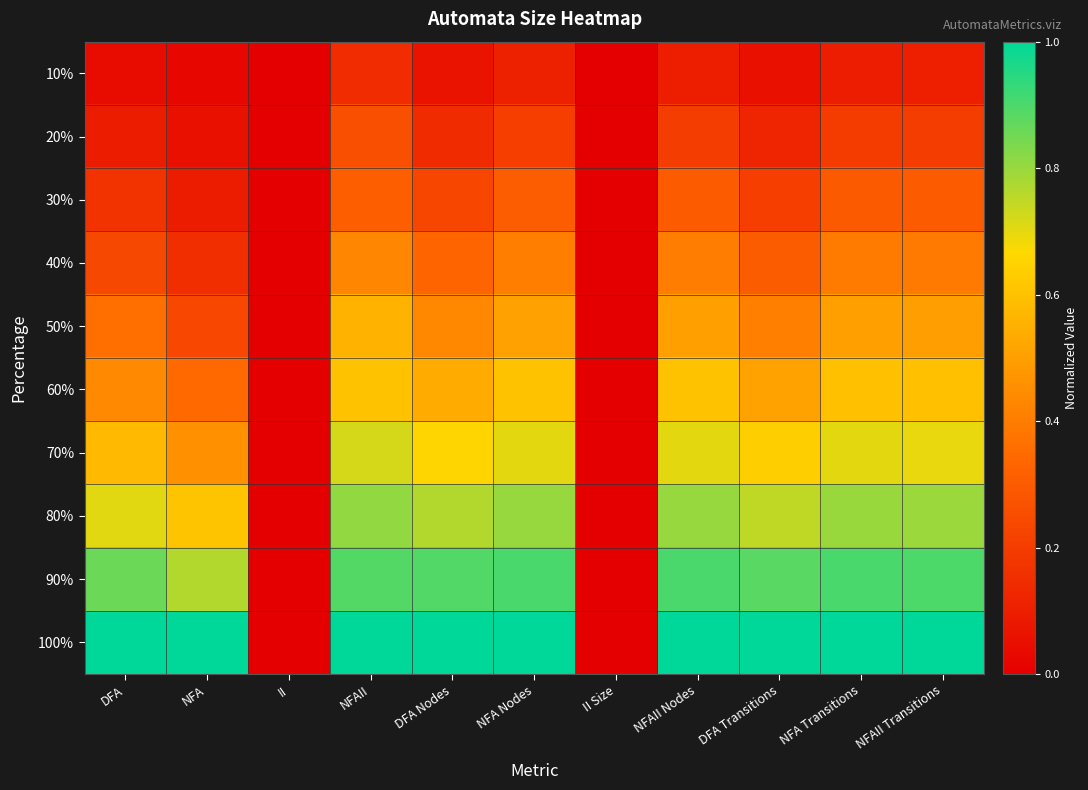

Which series changed the most between NFA and NFAII?

50%